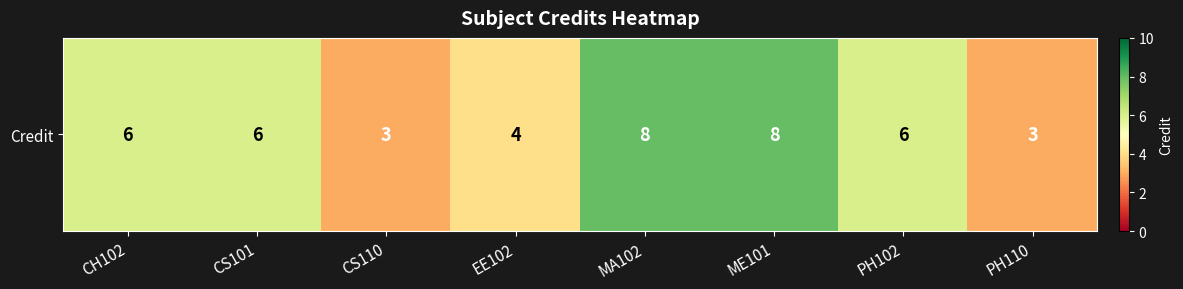

What is the sum of the values at CH102 and PH102?

12